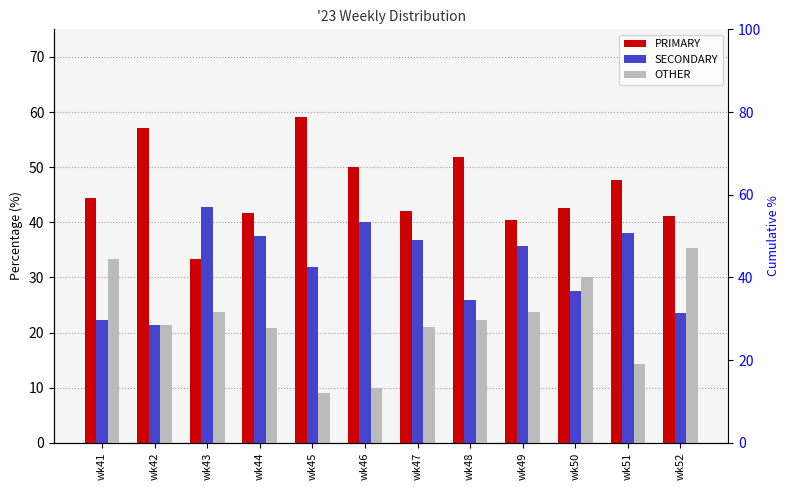

Reading left to right, what are all the values shown in this chart?

PRIMARY: wk41=44.4	wk42=57.1	wk43=33.3	wk44=41.7	wk45=59.1	wk46=50.0	wk47=42.1	wk48=51.9	wk49=40.5	wk50=42.5	wk51=47.6	wk52=41.2
SECONDARY: wk41=22.2	wk42=21.4	wk43=42.9	wk44=37.5	wk45=31.8	wk46=40.0	wk47=36.8	wk48=25.9	wk49=35.7	wk50=27.5	wk51=38.1	wk52=23.5
OTHER: wk41=33.3	wk42=21.4	wk43=23.8	wk44=20.8	wk45=9.1	wk46=10.0	wk47=21.1	wk48=22.2	wk49=23.8	wk50=30.0	wk51=14.3	wk52=35.3